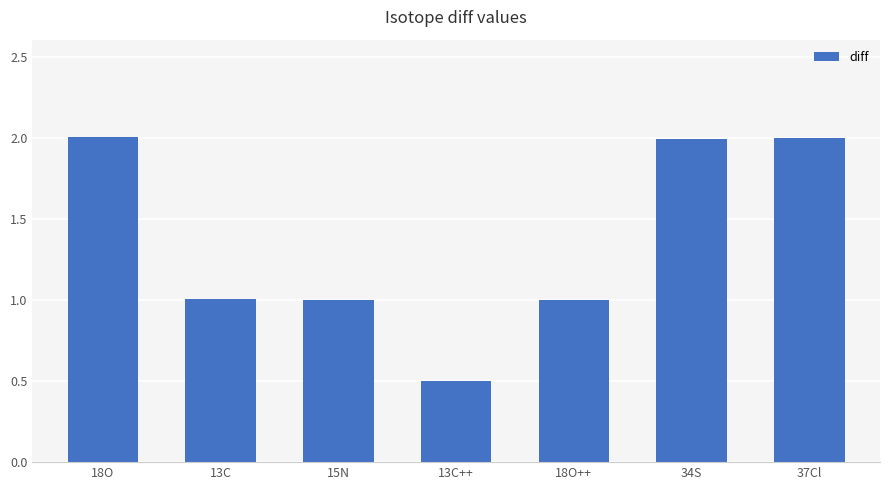

What is the difference between the values at 18O++ and 34S?

1.0